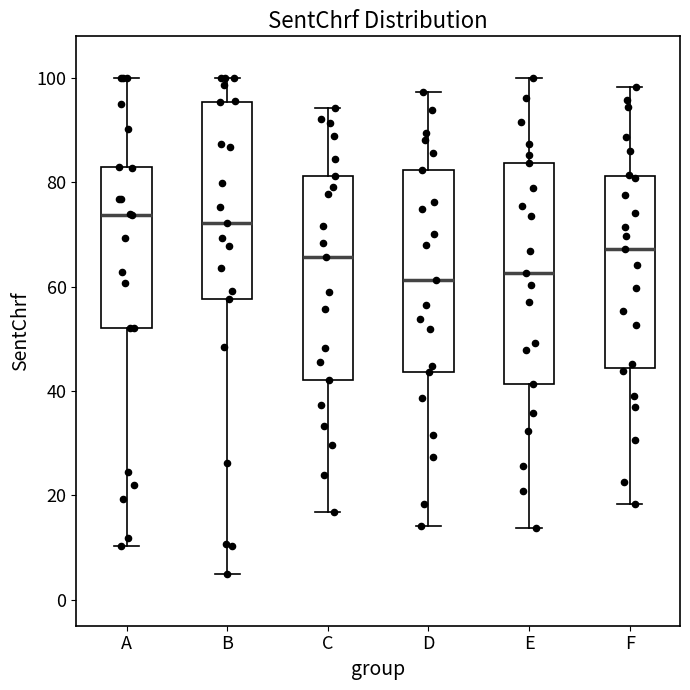

Which box is the tallest, from its lower edge to its upper edge?

E